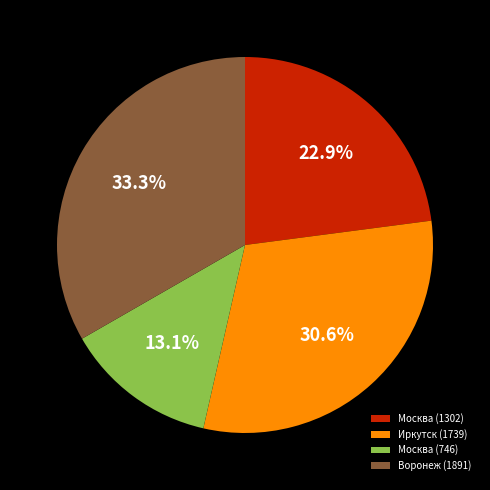

Is the sum of Москва (746) and Москва (1302) greater than half?

No